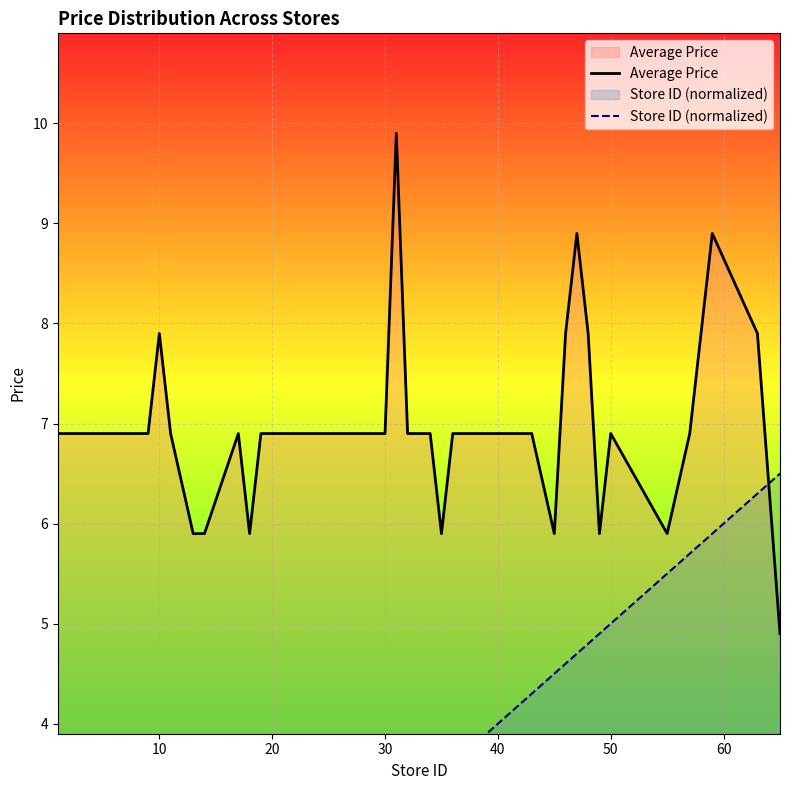

What is the highest value of the Average Price series?

9.9